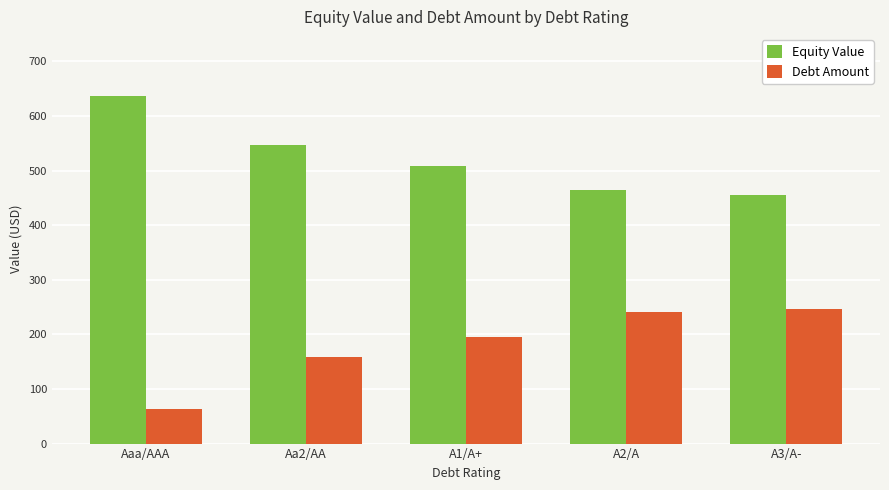

What is the sum of the Equity Value values at Aa2/AA and A1/A+?

1054.9